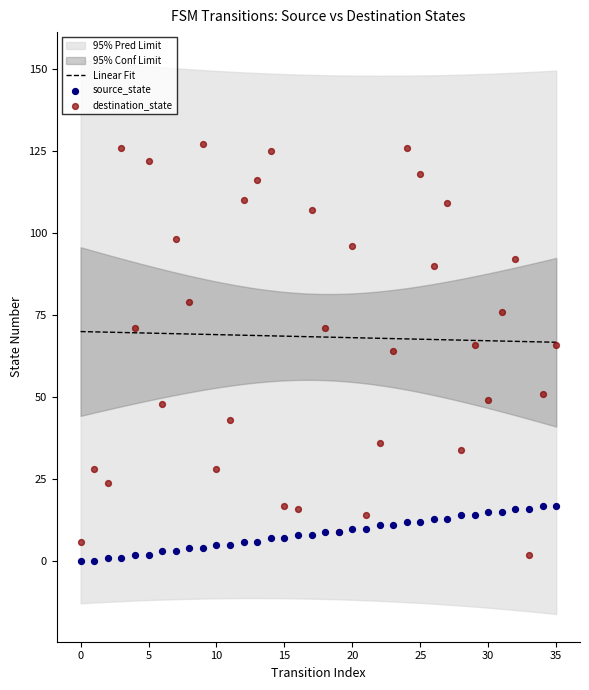

Which series contains the highest Y value?

destination_state